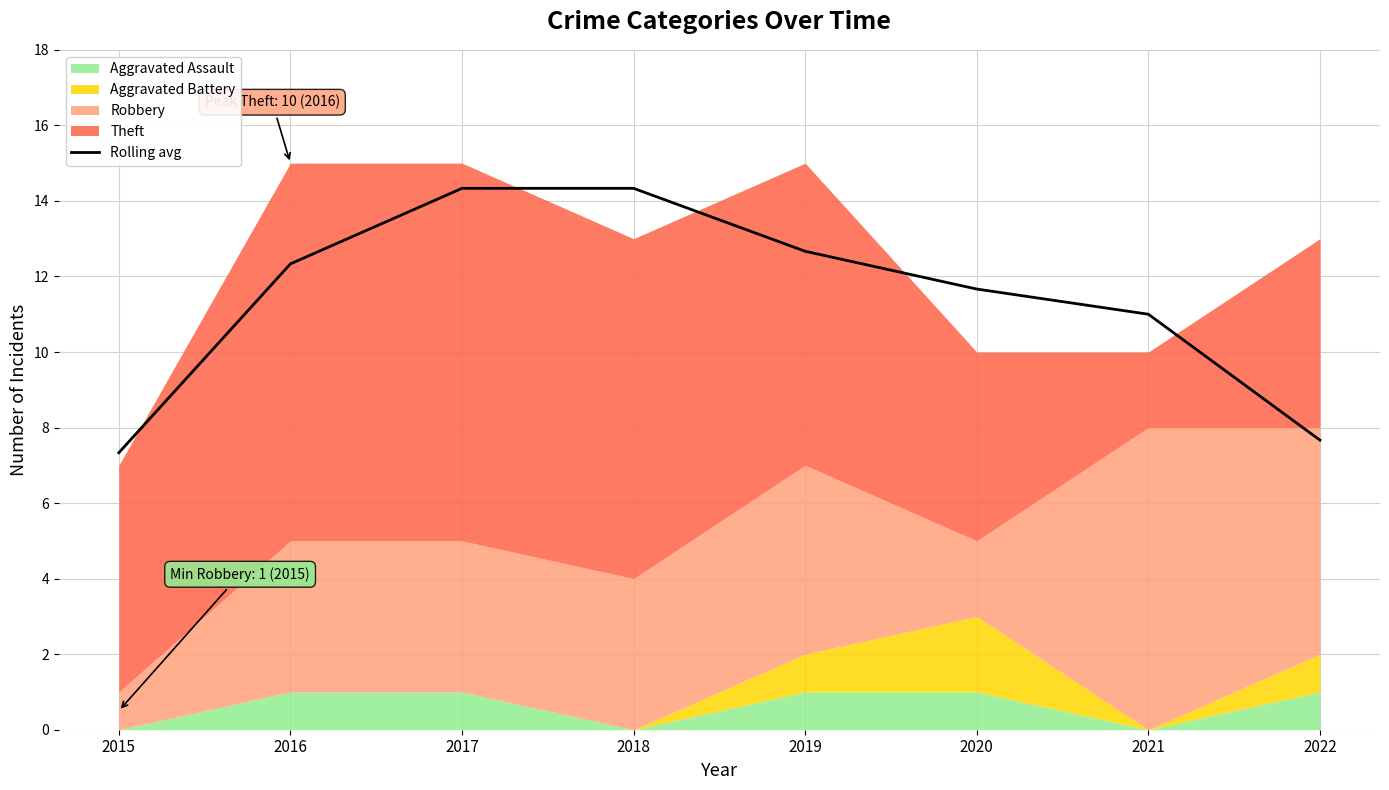

Does the chart display data point markers on the line(s)?

No